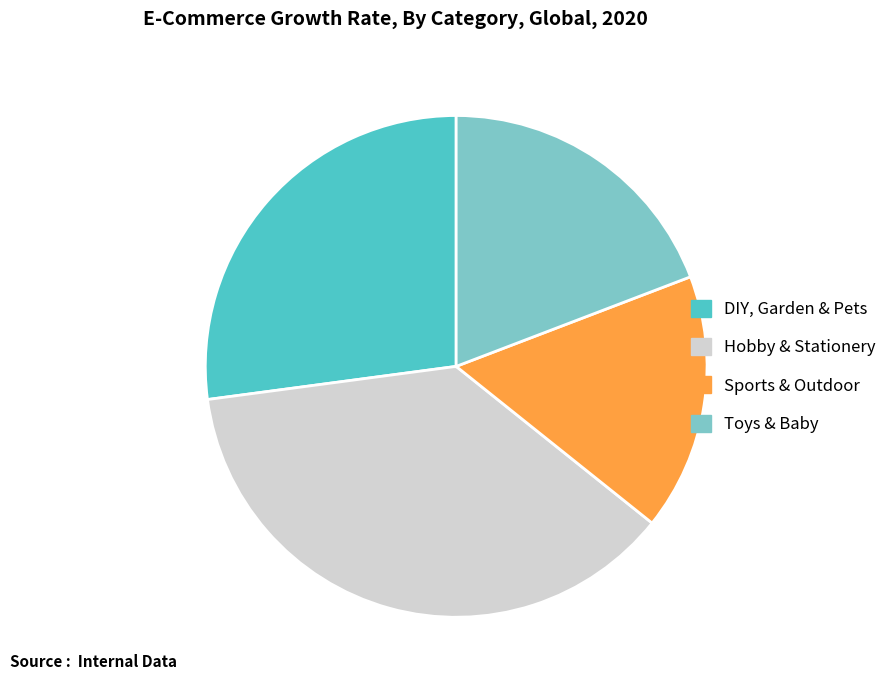

Count the number of slices in the pie.

4